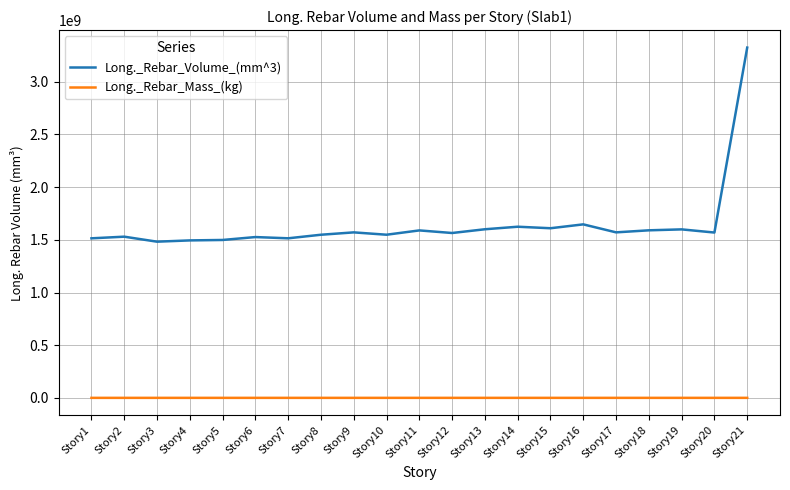

True or false: Long._Rebar_Mass_(kg) and Long._Rebar_Volume_(mm^3) intersect in this chart.

False